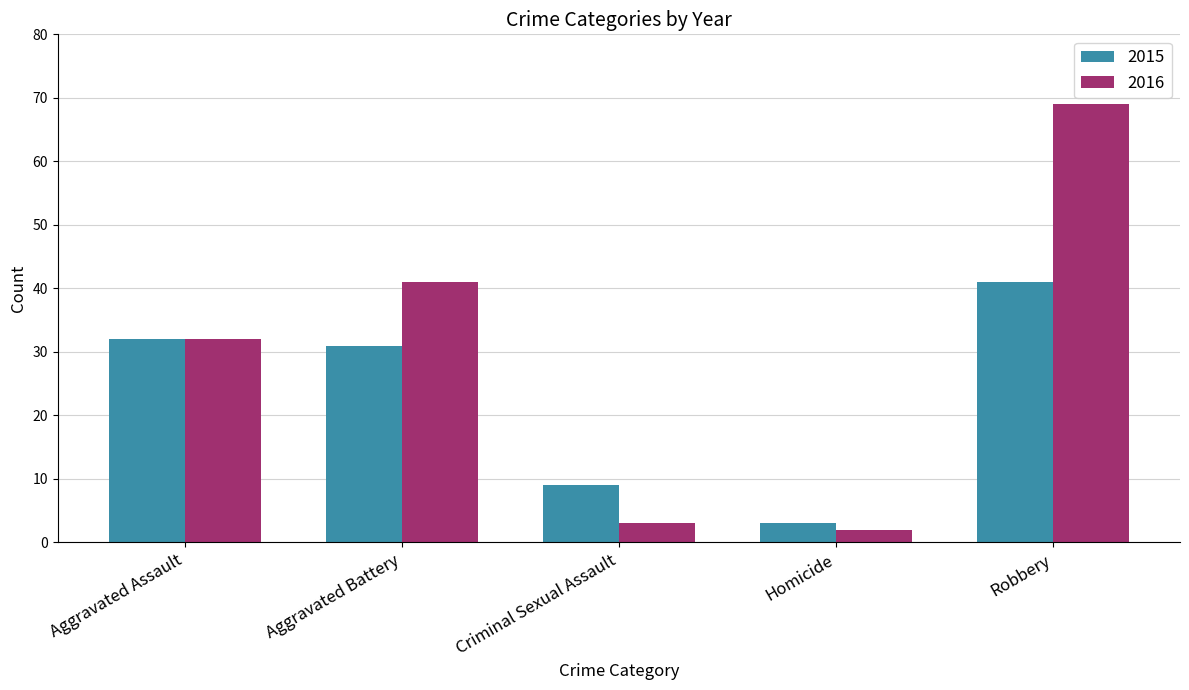

Reading left to right, transcribe all the data shown in this chart.

2015: Aggravated Assault=32	Aggravated Battery=31	Criminal Sexual Assault=9	Homicide=3	Robbery=41
2016: Aggravated Assault=32	Aggravated Battery=41	Criminal Sexual Assault=3	Homicide=2	Robbery=69